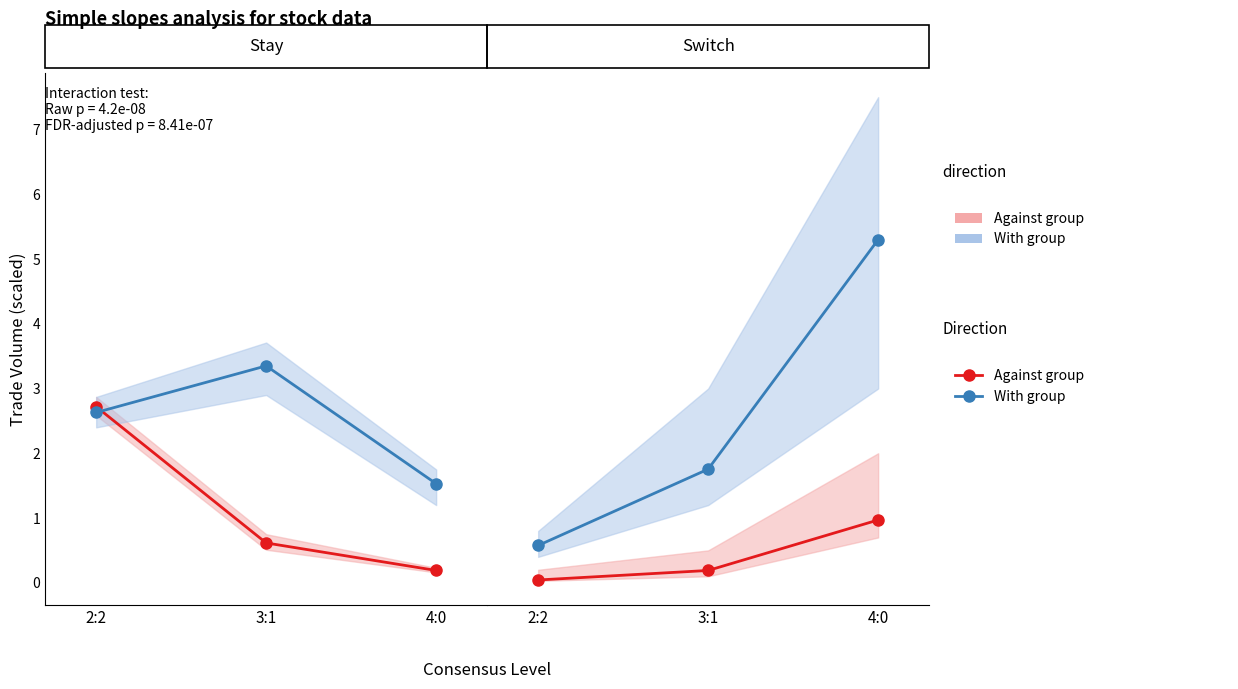

True or false: With group has a value of 2.8 at 3:1.

False